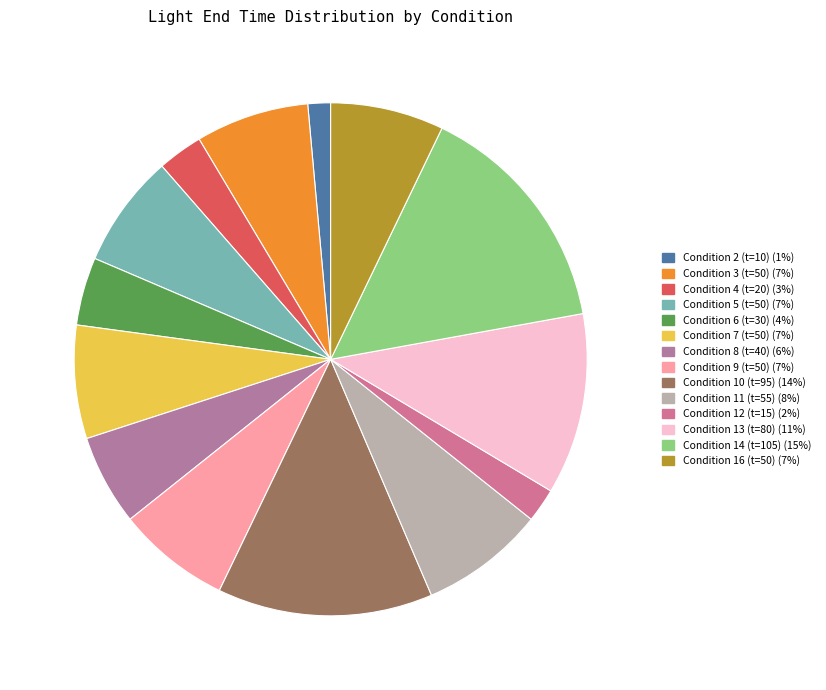

What is the change in value from Condition 2 (t=10) to Condition 5 (t=50)?

+40